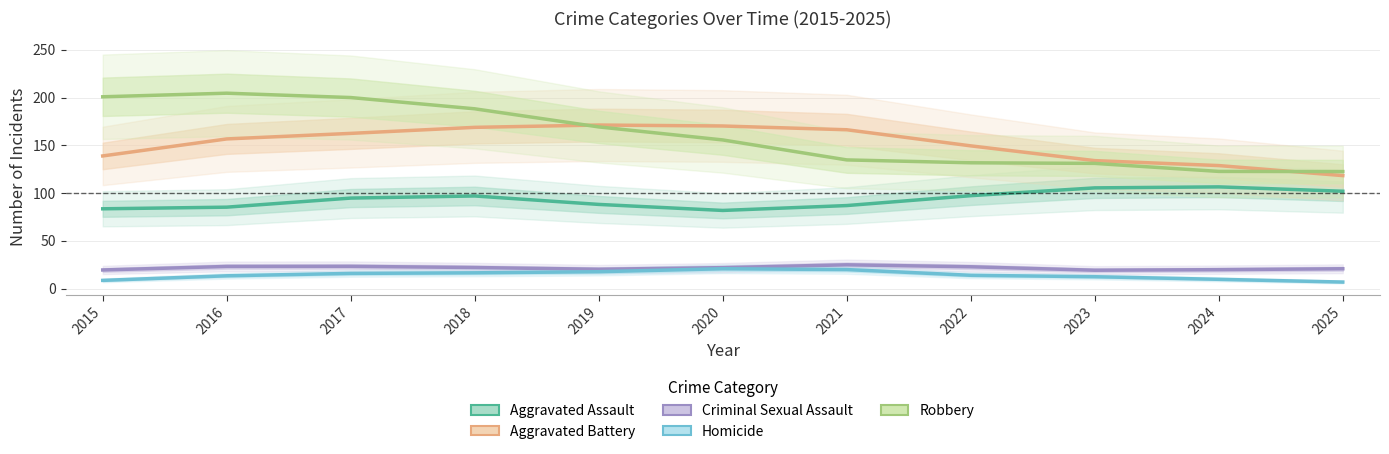

Between 2018 and 2024, which series saw the biggest shift?

Robbery